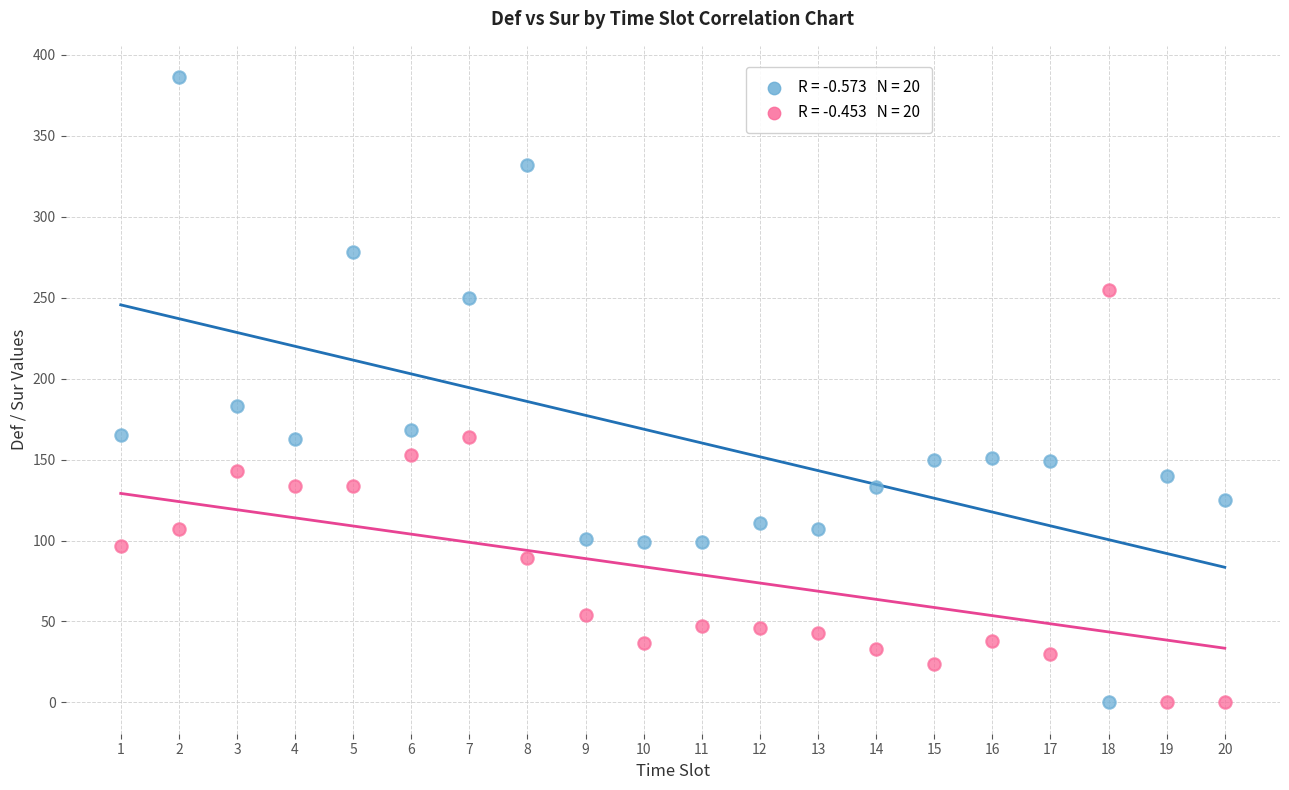

Across all data points, what is the range of X values (max minus min)?

19.0